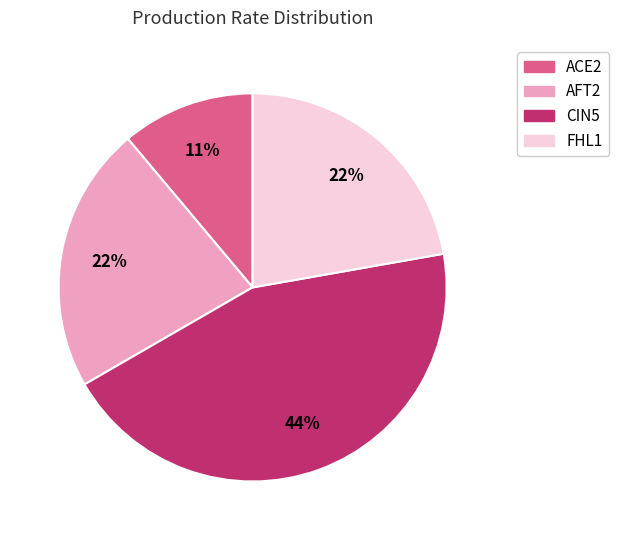

Is it true that FHL1 is 22% of the pie?

True